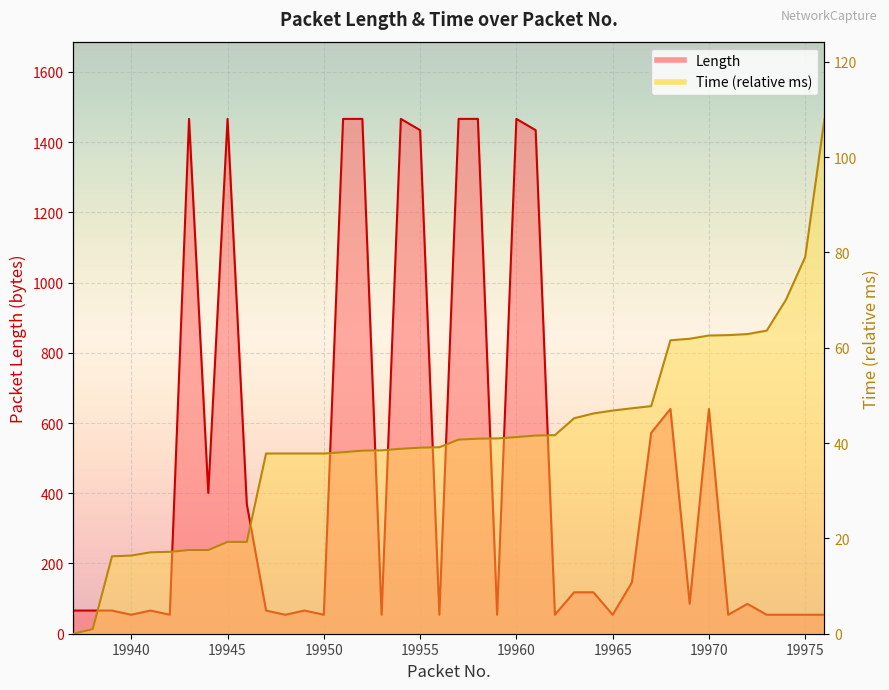

What is the sum of all Time values?

1637.5